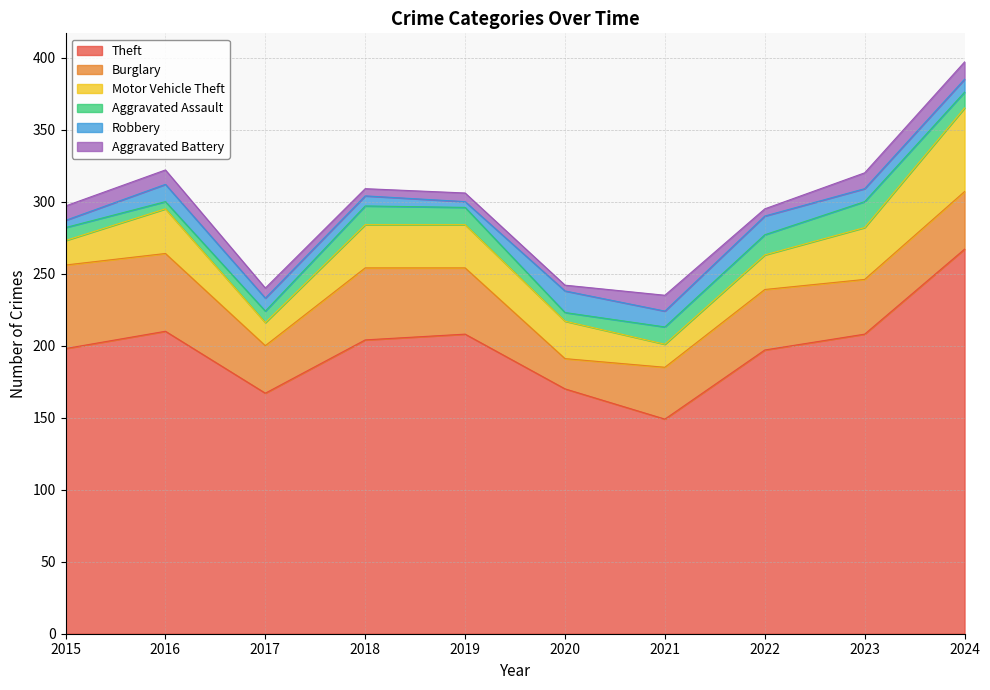

What is the value of the Robbery point at the 7th from the left?

11